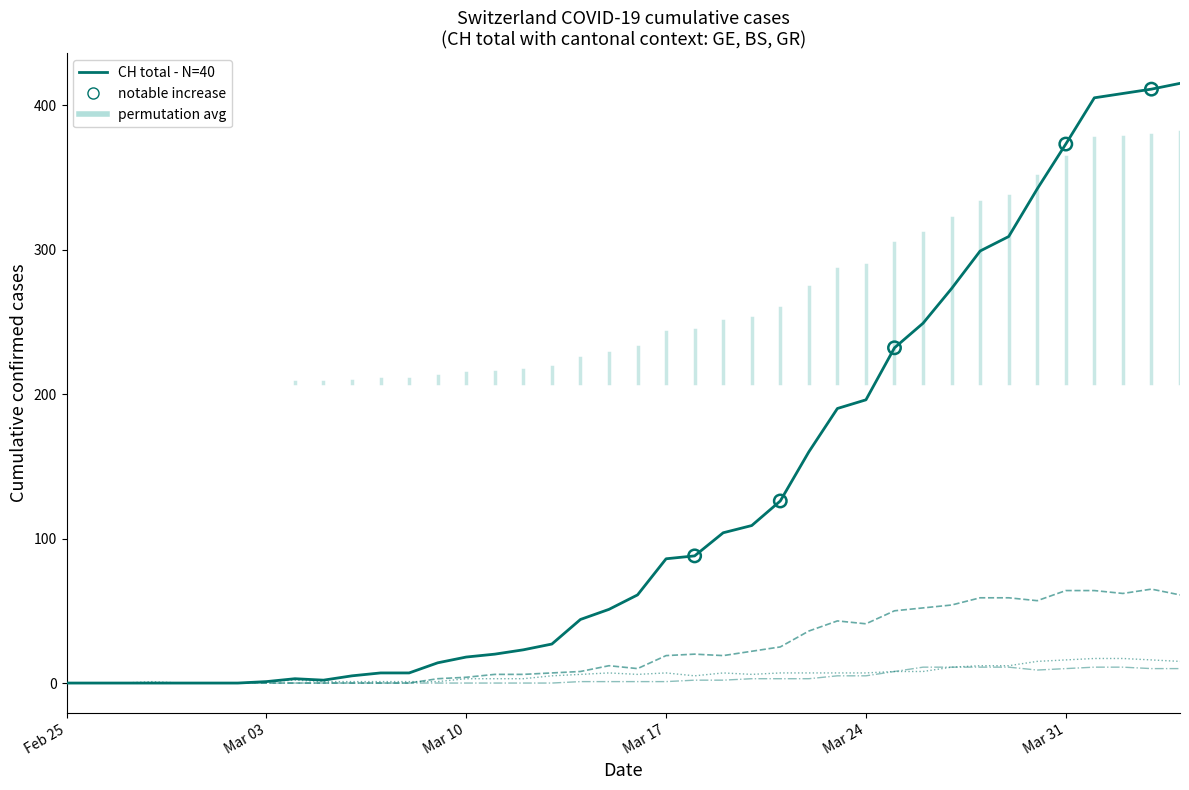

What is the greatest value displayed?

415